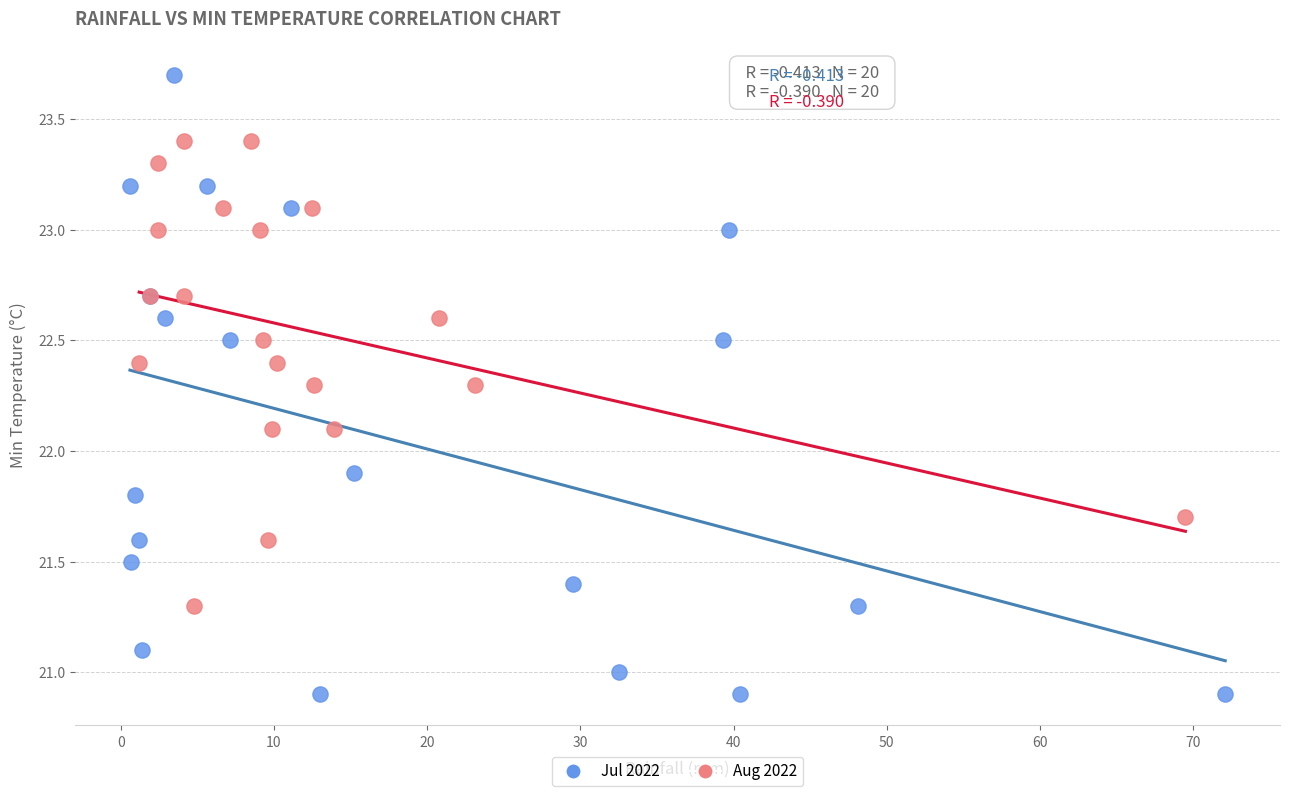

Which series reaches the minimum Y coordinate?

Jul 2022